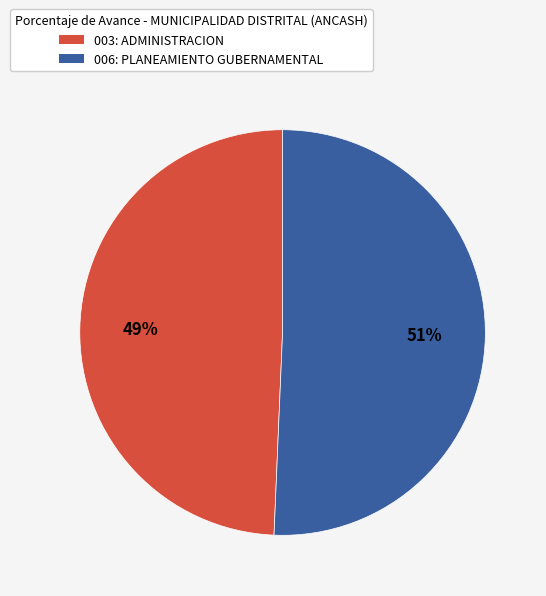

Which has a higher value, 003: ADMINISTRACION or 006: PLANEAMIENTO GUBERNAMENTAL?

006: PLANEAMIENTO GUBERNAMENTAL